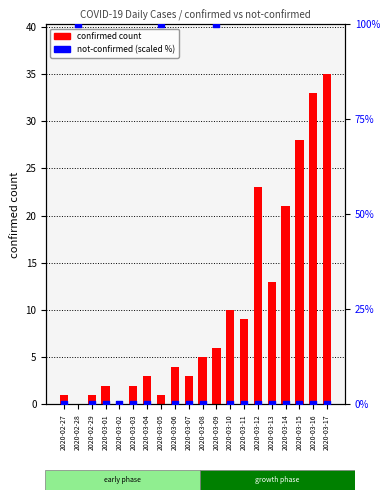

Which series reaches the maximum Y coordinate?

not-confirmed (scaled)